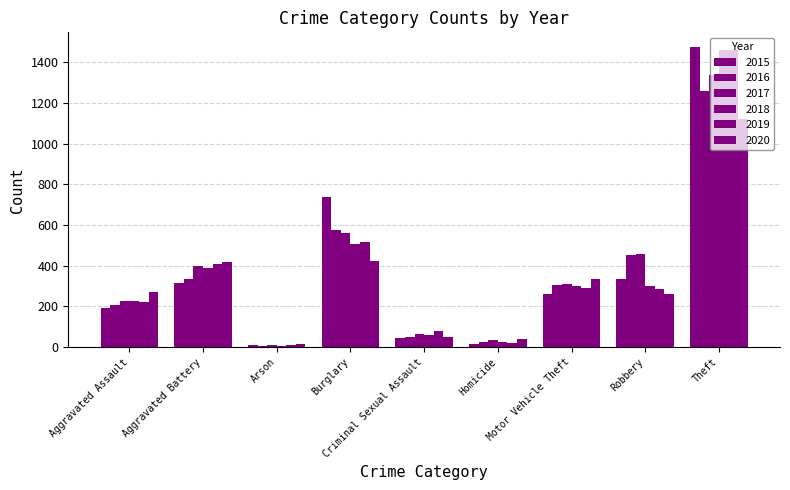

What is the label of the 6th bar from the left?

Homicide